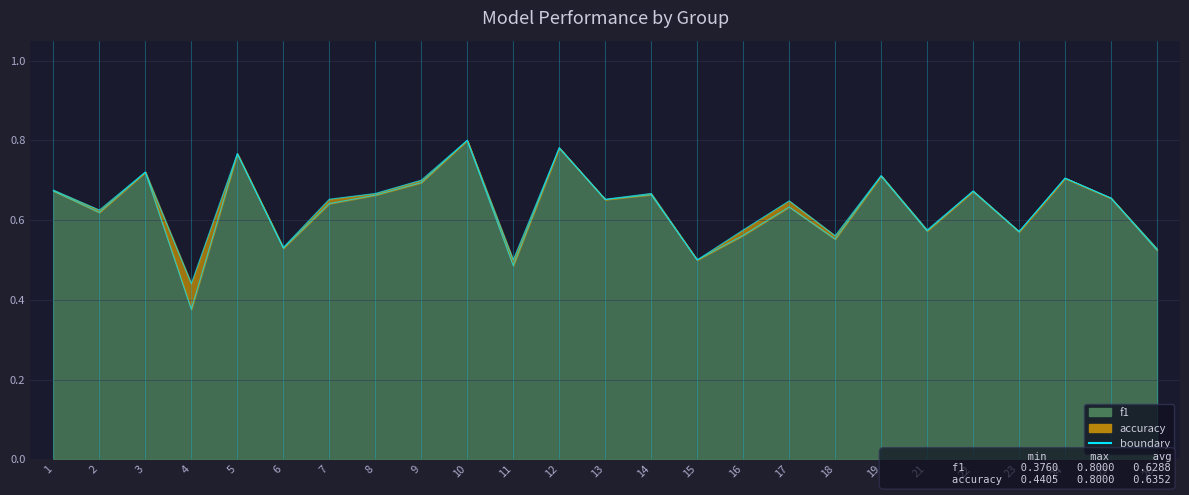

Reading right to left, what are all the values shown in this chart?

f1: 26=0.5	25=0.7	24=0.7	23=0.6	22=0.7	21=0.6	19=0.7	18=0.6	17=0.6	16=0.6	15=0.5	14=0.7	13=0.7	12=0.8	11=0.5	10=0.8	9=0.7	8=0.7	7=0.6	6=0.5	5=0.8	4=0.4	3=0.7	2=0.6	1=0.7
accuracy: 26=0.5	25=0.7	24=0.7	23=0.6	22=0.7	21=0.6	19=0.7	18=0.6	17=0.6	16=0.6	15=0.5	14=0.7	13=0.7	12=0.8	11=0.5	10=0.8	9=0.7	8=0.7	7=0.7	6=0.5	5=0.8	4=0.4	3=0.7	2=0.6	1=0.7